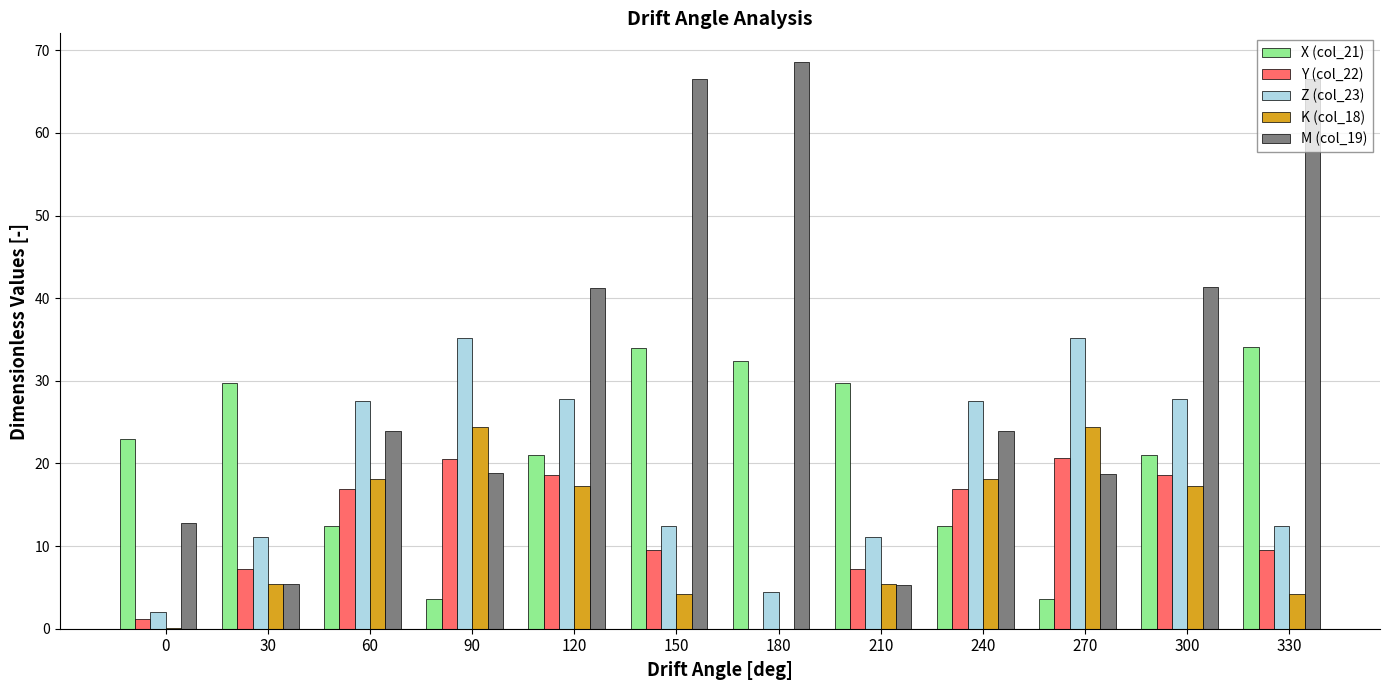

True or false: M (col_19) has a value of 66.6 at 330.

True